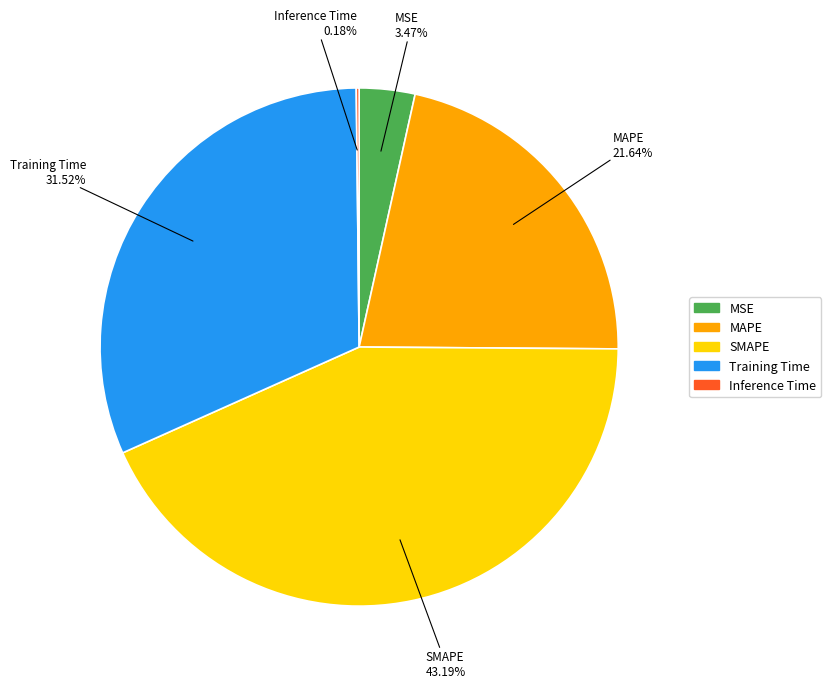

What percentage is the MSE slice, to the nearest percent?

3%